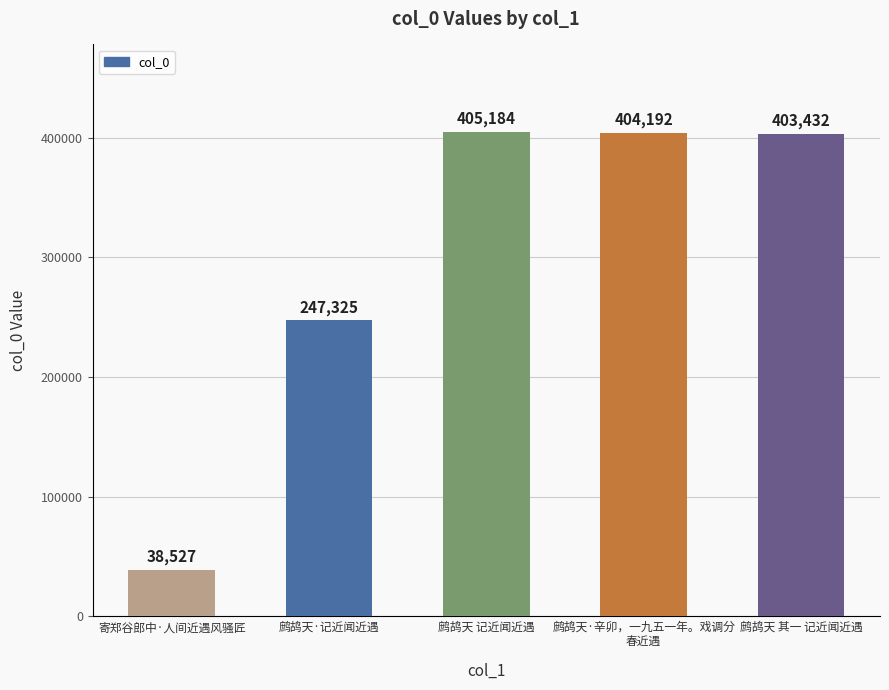

How many data points does each series have?

5